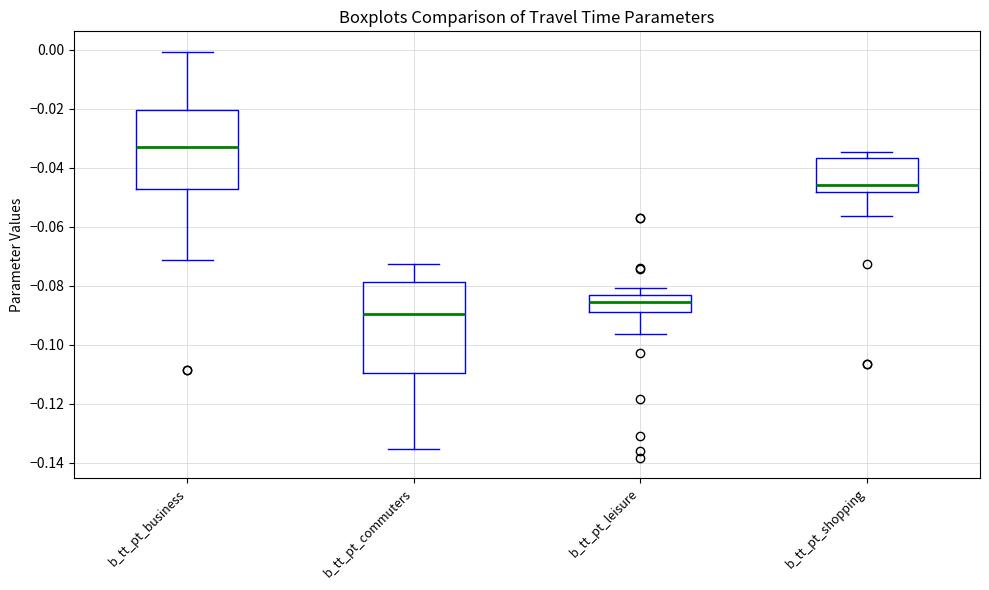

Where is the upper edge of the box for b_tt_pt_business on the y-axis? The values are not printed on the chart, so give them approximately, as read against the axis.

-0.020